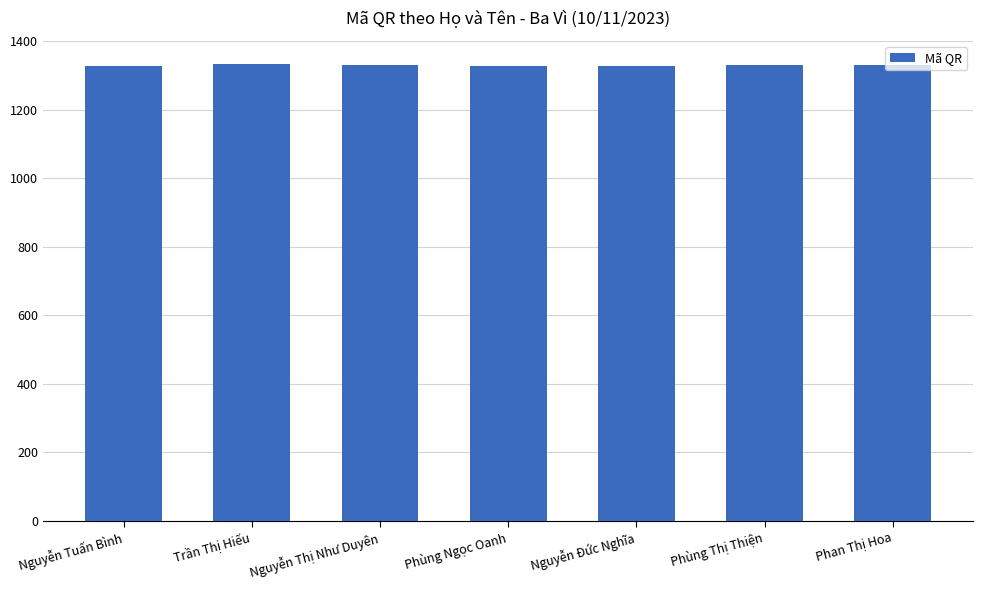

The value at Trần Thị Hiếu is 1332. True or false?

True